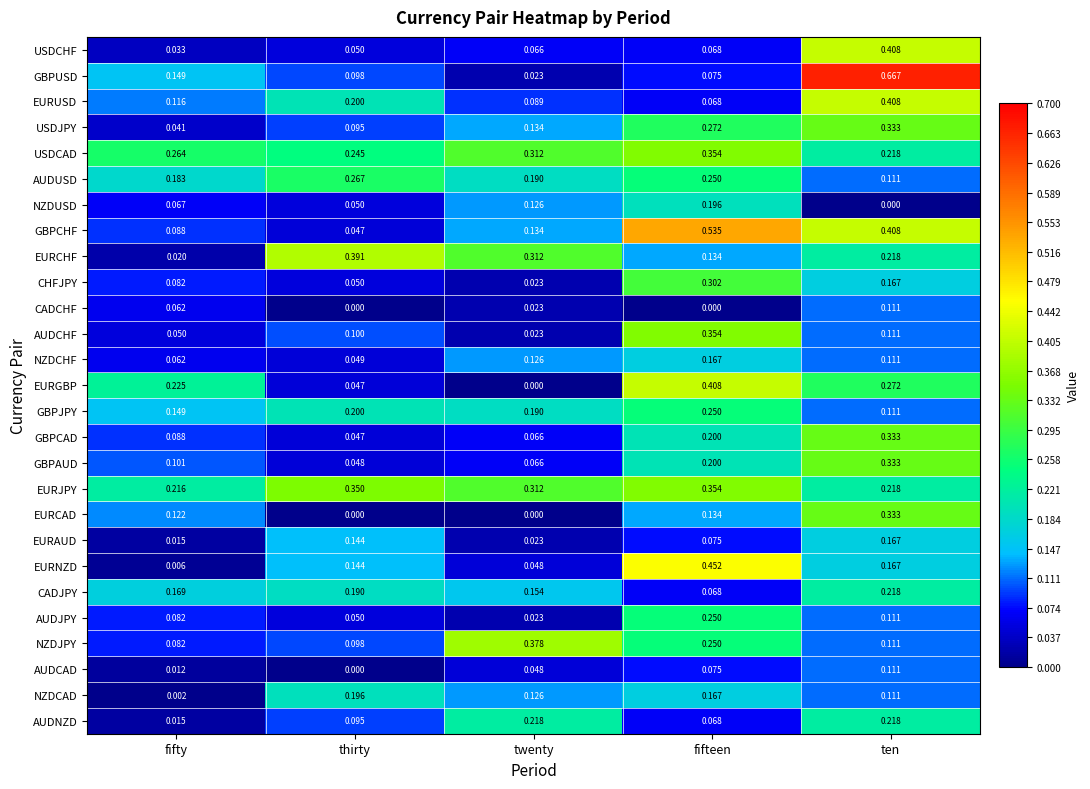

List the labels in order of EURCHF value, largest first.

thirty, twenty, ten, fifteen, fifty